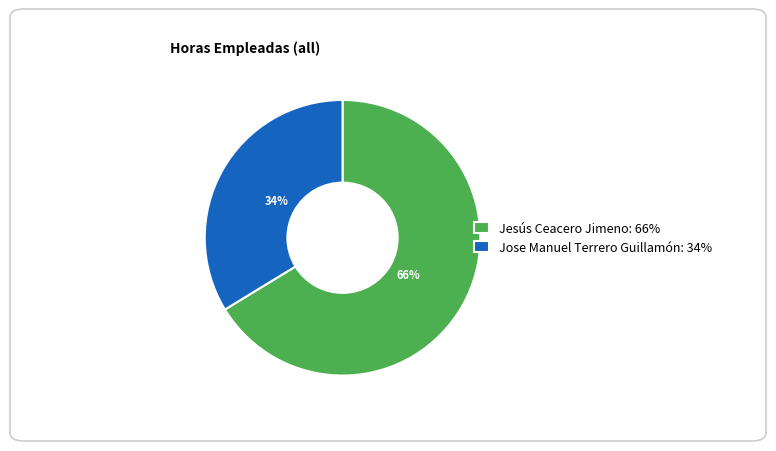

What is the largest slice in the pie chart?

Jesús Ceacero Jimeno